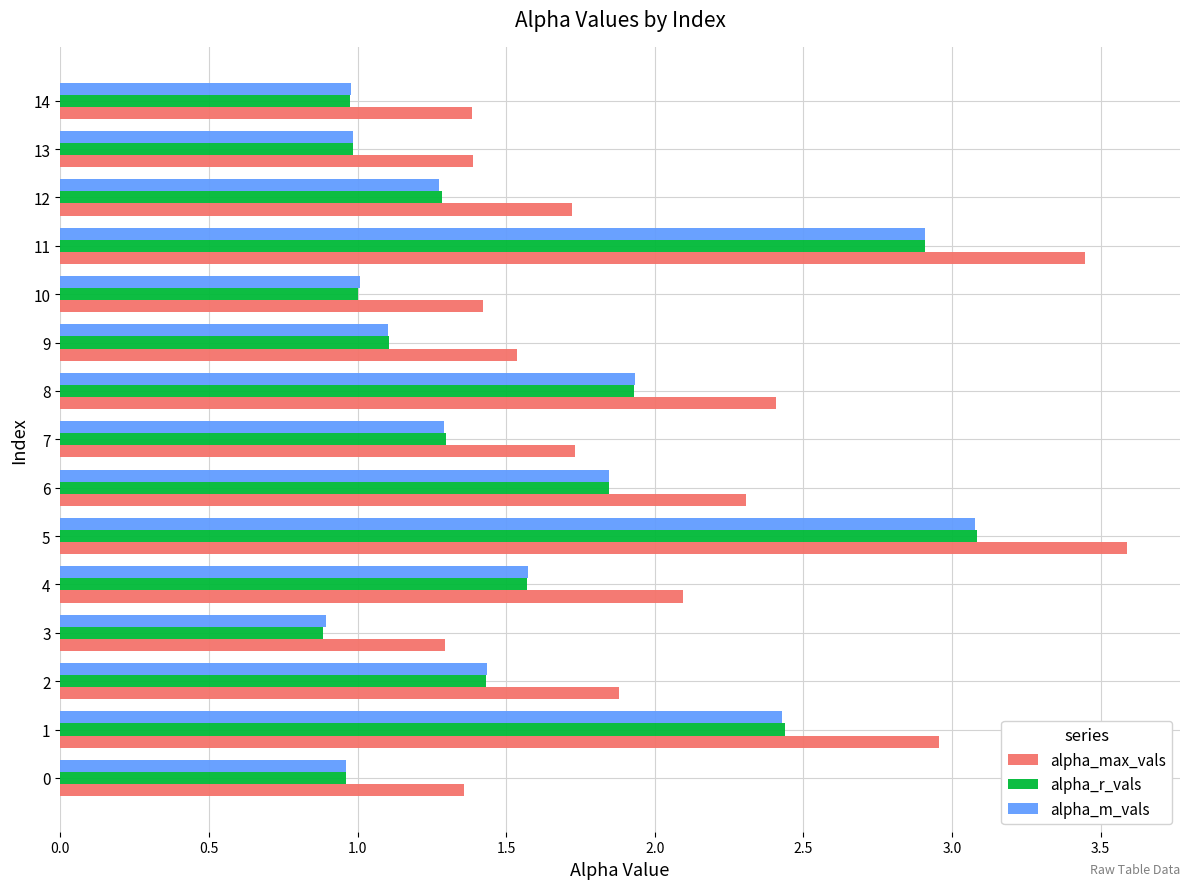

Which series changed the most between 4 and 11?

alpha_max_vals